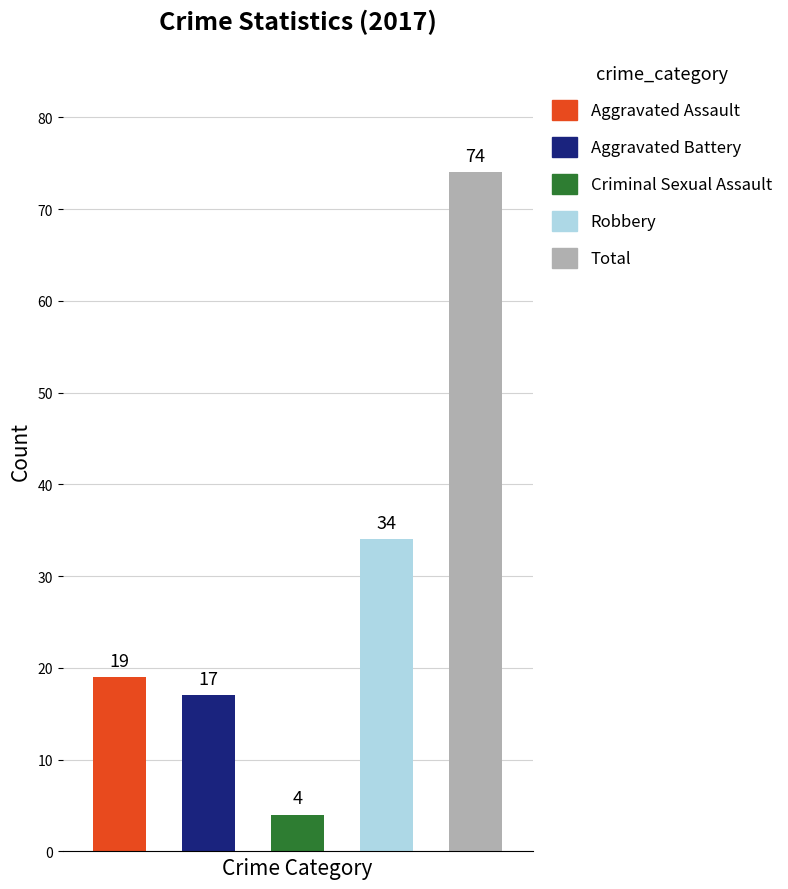

What is the difference between the maximum and second lowest values?

57